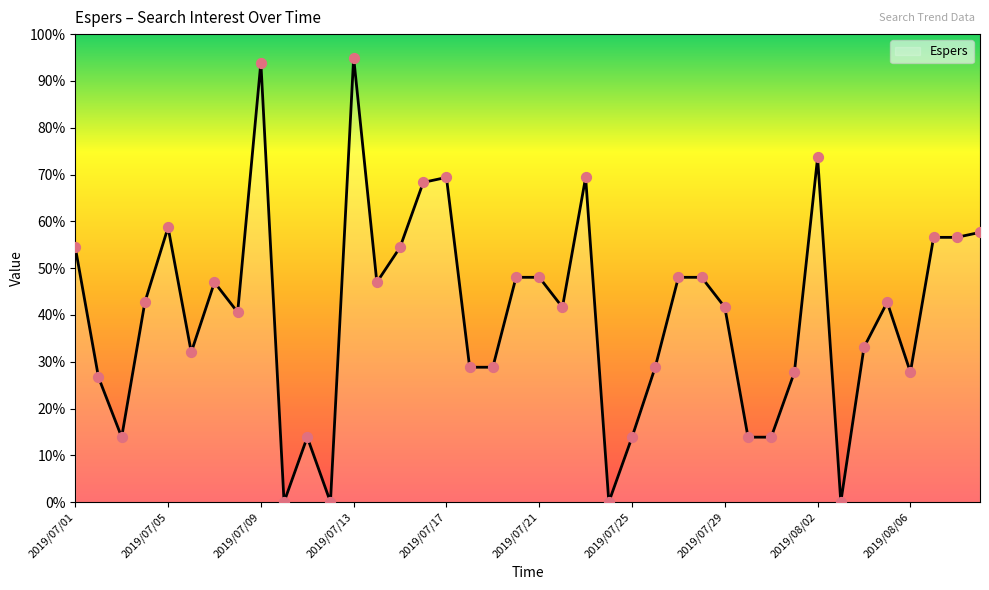

What is the greatest value displayed?

95.0